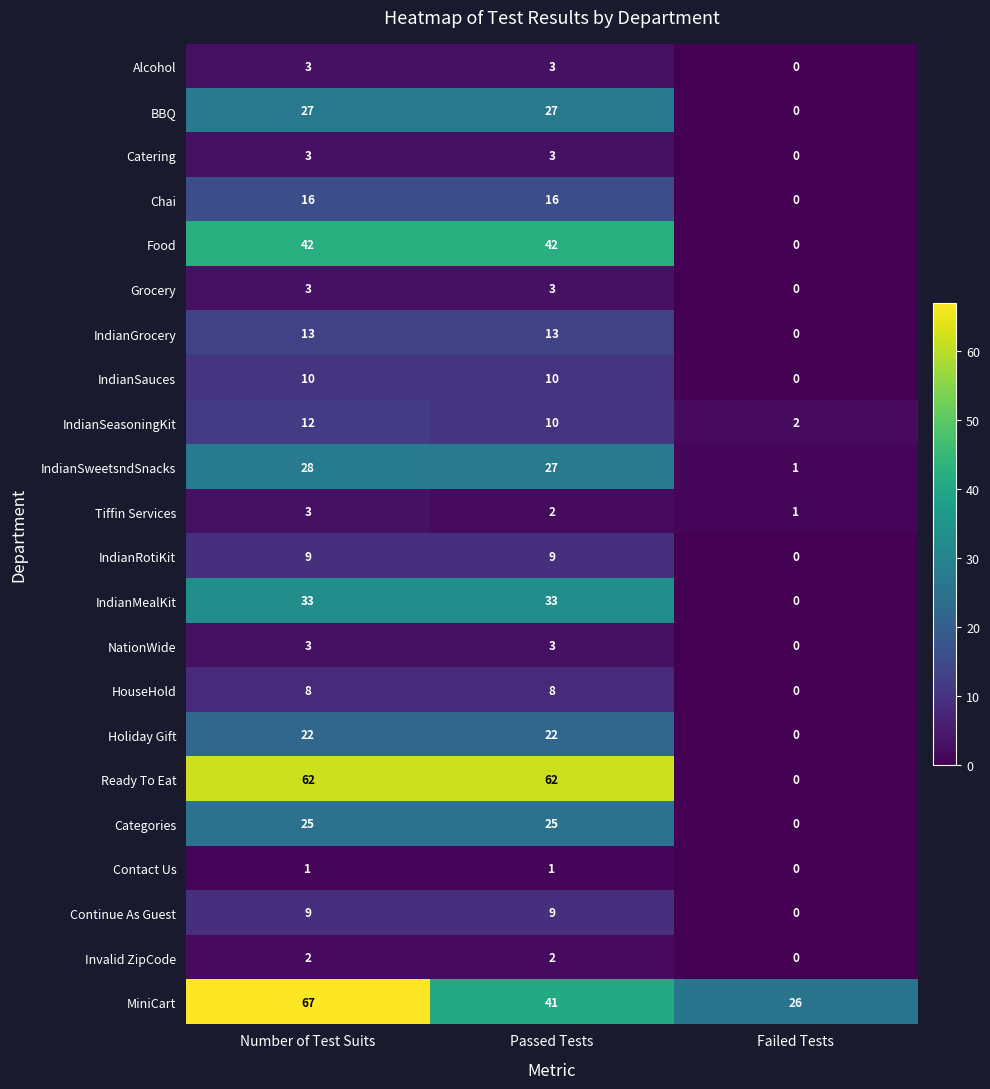

At how many categories does at least one series exceed 53?

2